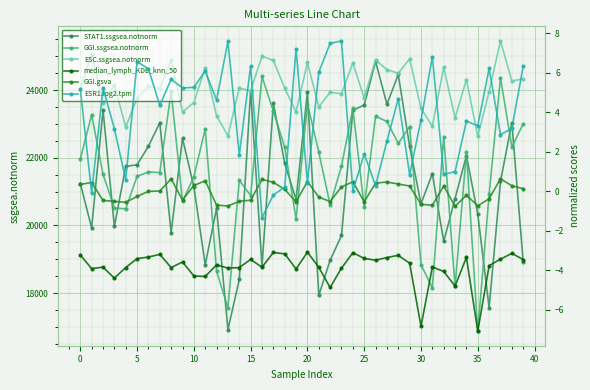

True or false: ESC.ssgsea.notnorm and GGI.ssgsea.notnorm cross at least once.

False